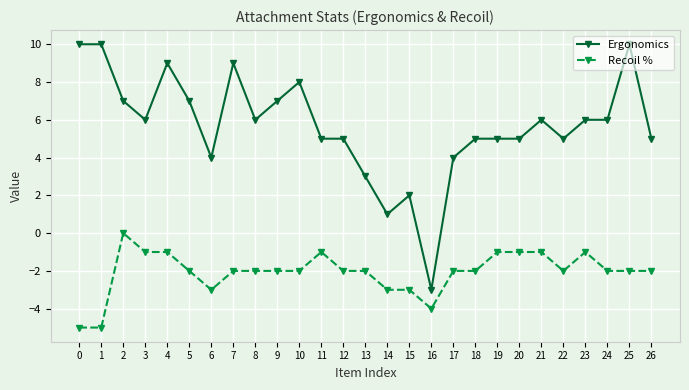

What is the difference between the highest and lowest values at 23?

7